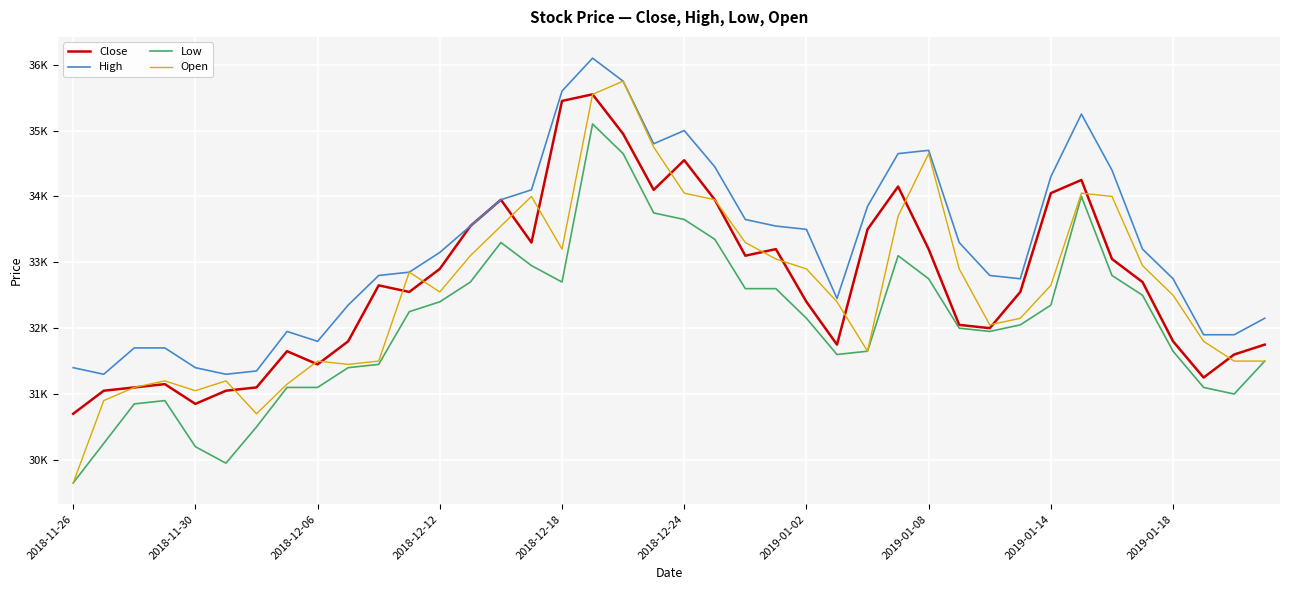

What are all the series names shown in the legend?

Close, High, Low, Open